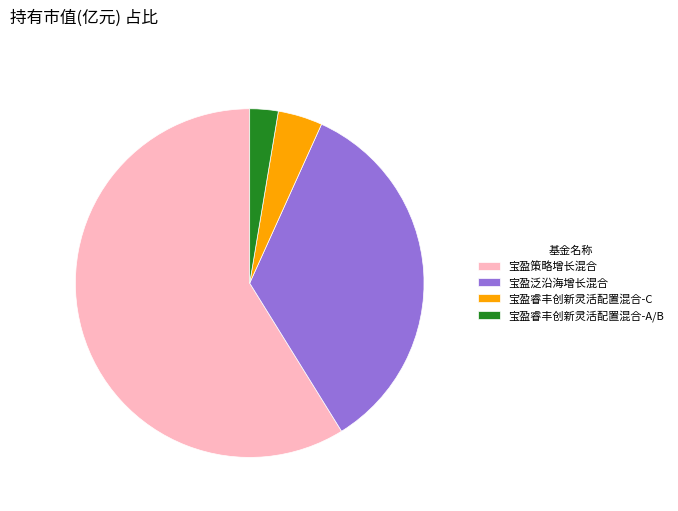

Combined, do 宝盈睿丰创新灵活配置混合-A/B and 宝盈策略增长混合 account for over 50%?

Yes